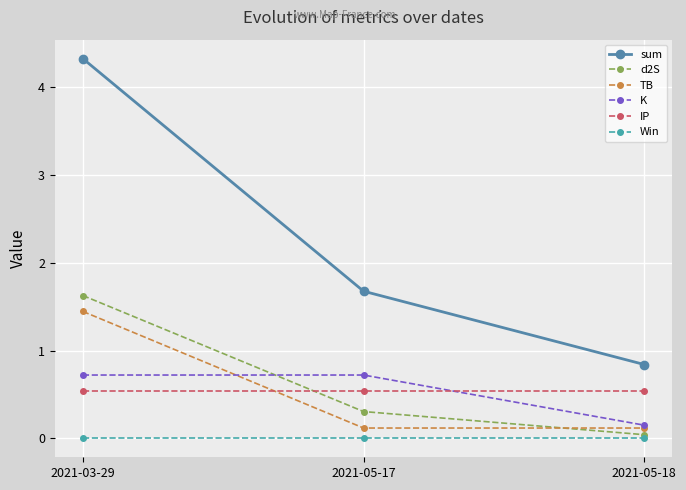

The value of sum at 2021-05-17 is 1.7. True or false?

True